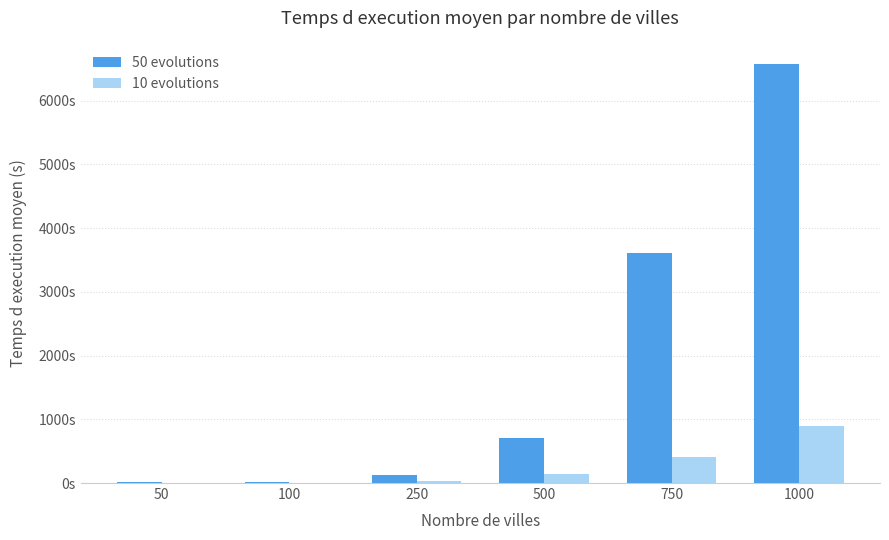

Which has a higher value, 1000 or 250?

1000